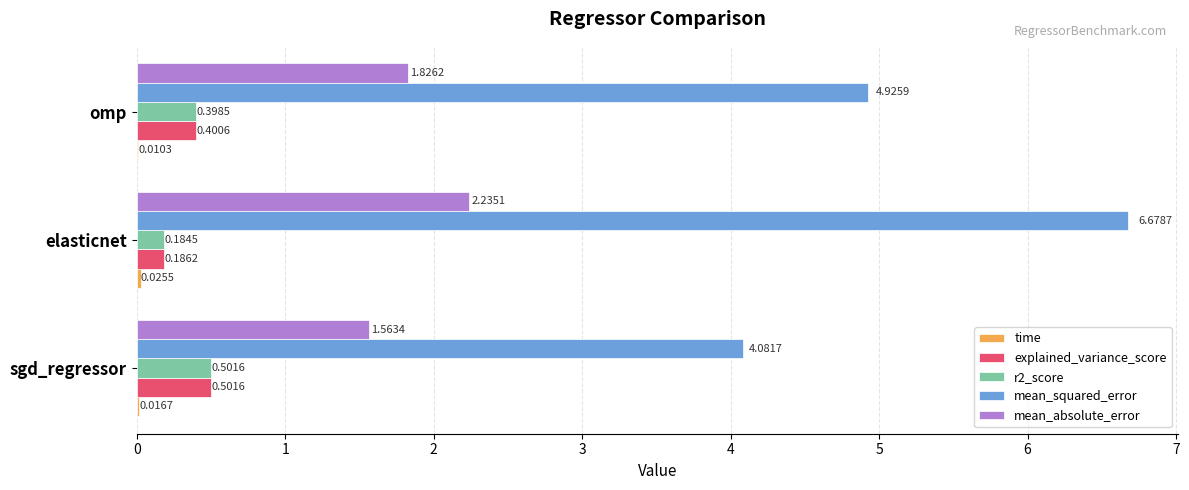

Is the value of explained_variance_score at elasticnet greater than the value of r2_score at elasticnet?

Yes